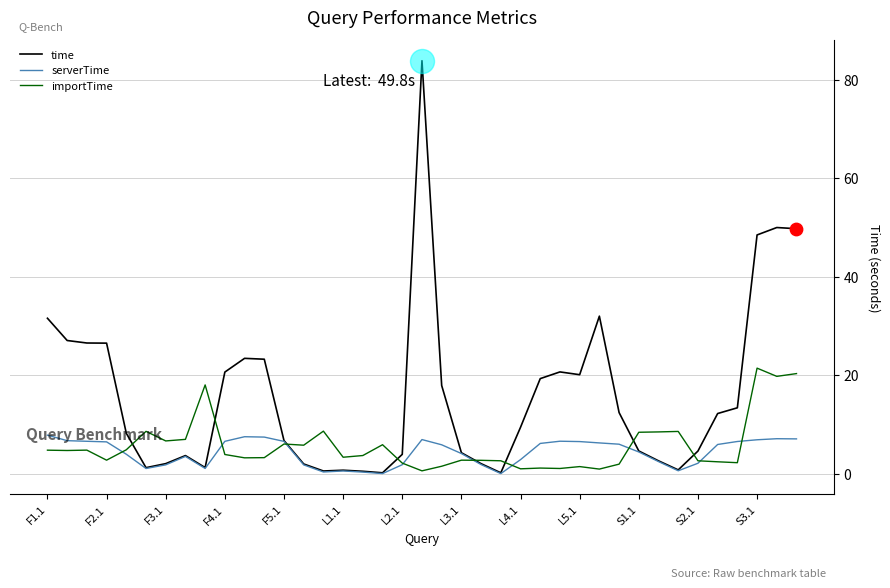

Which series has the widest spread of Y values?

time